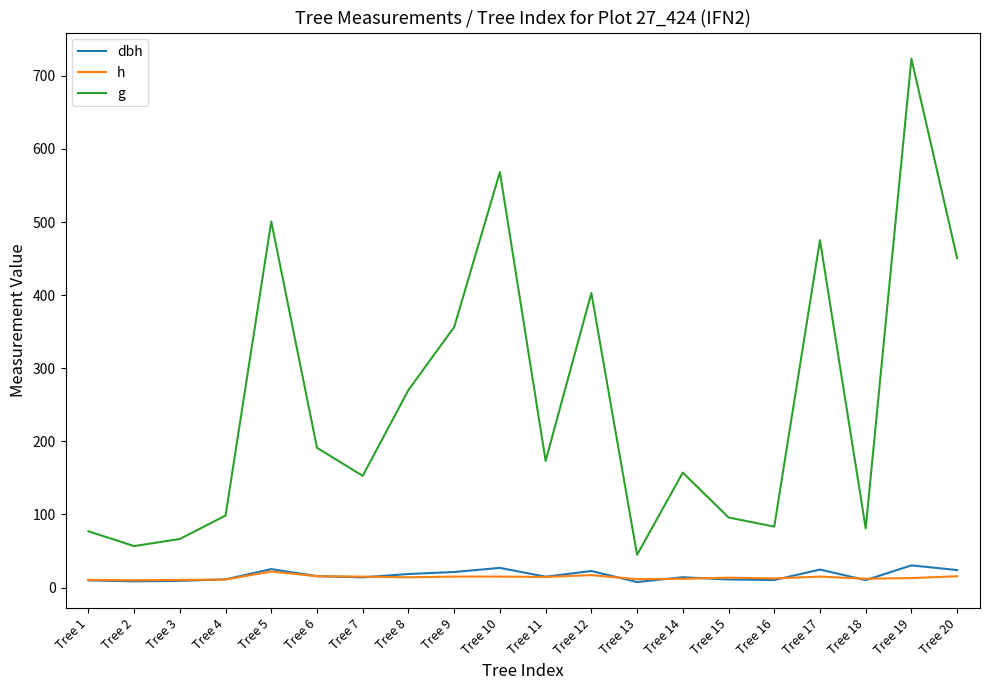

List the series in order of their peak value, highest first.

g, dbh, h